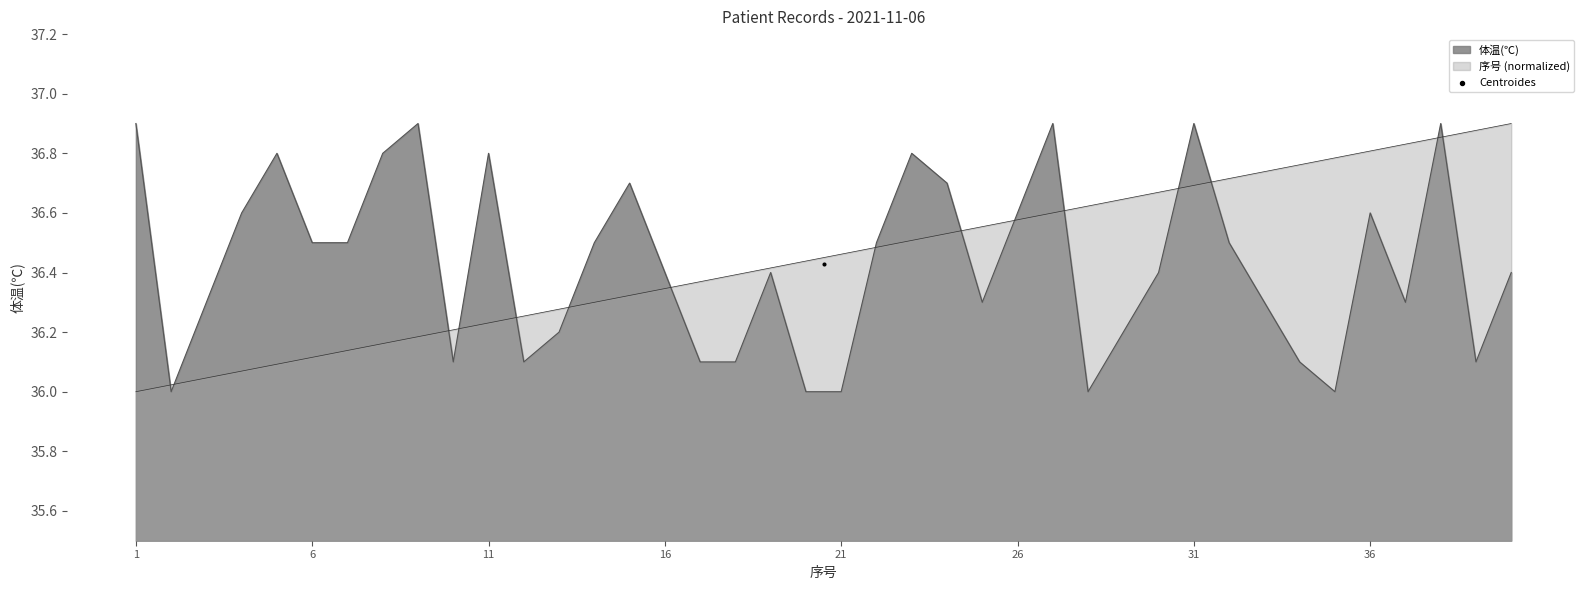

Which series has the largest total across all categories?

序号